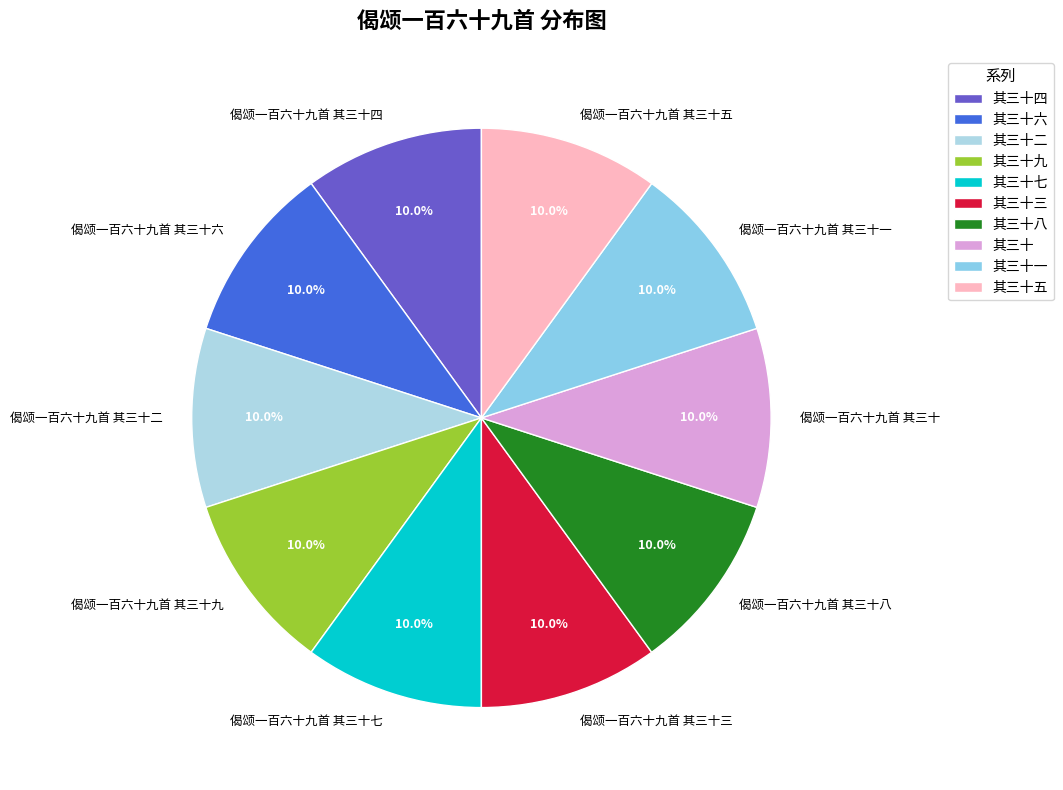

How many segments does this pie chart have?

10